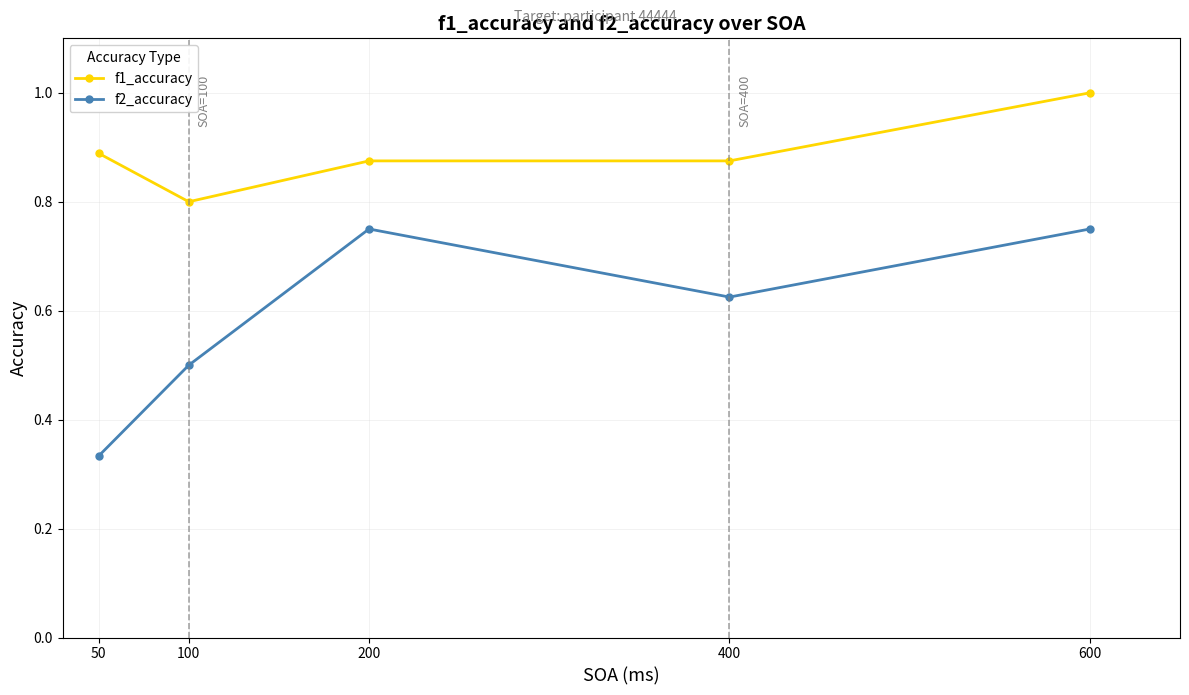

True or false: f1_accuracy and f2_accuracy intersect in this chart.

False